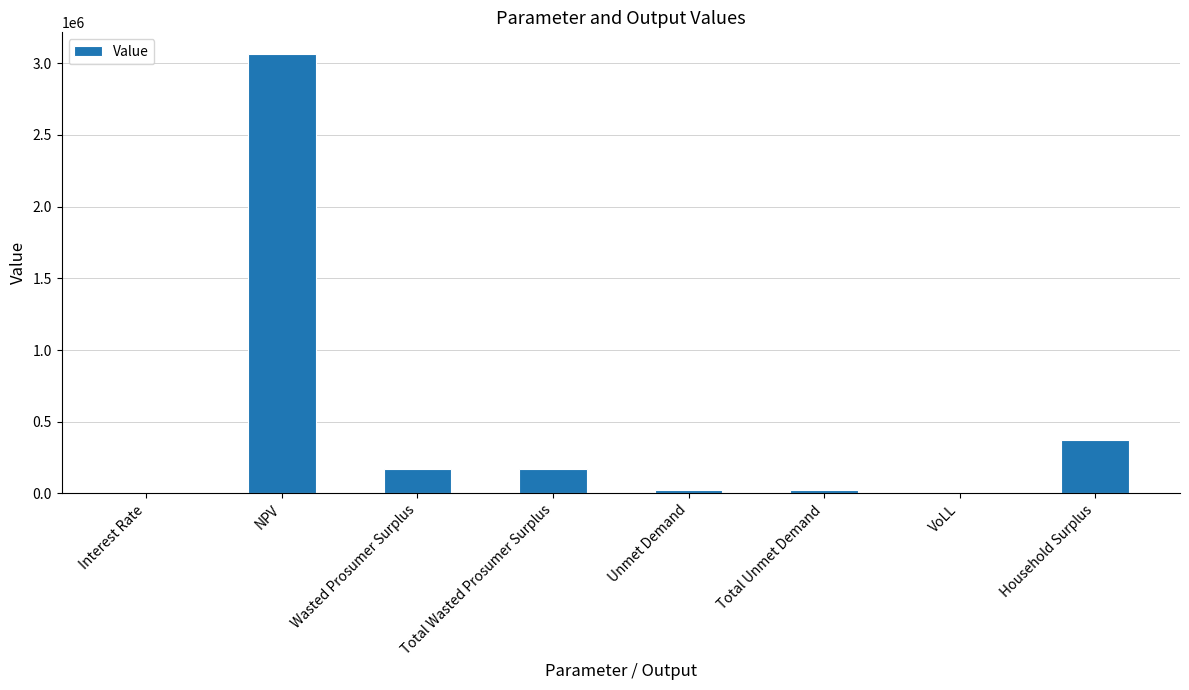

What is the maximum value shown in the chart?

3062282.2